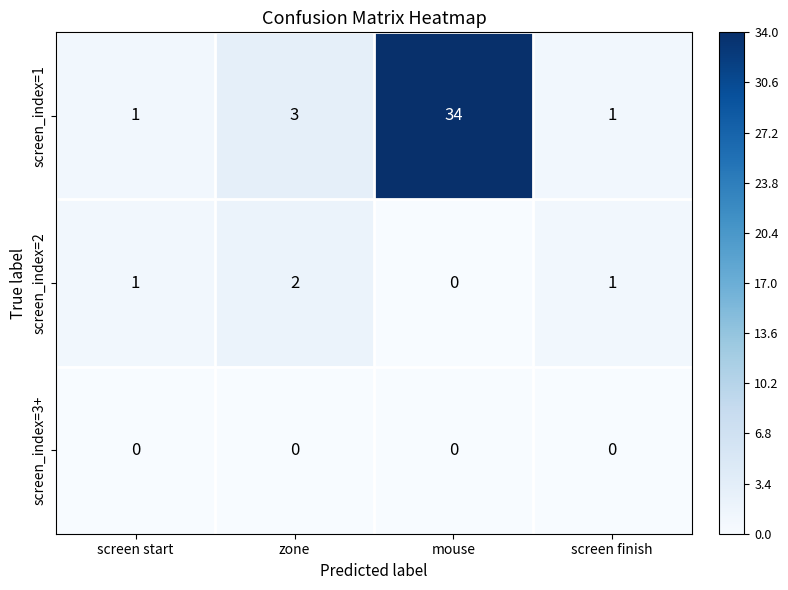

How many data points does each series have?

4